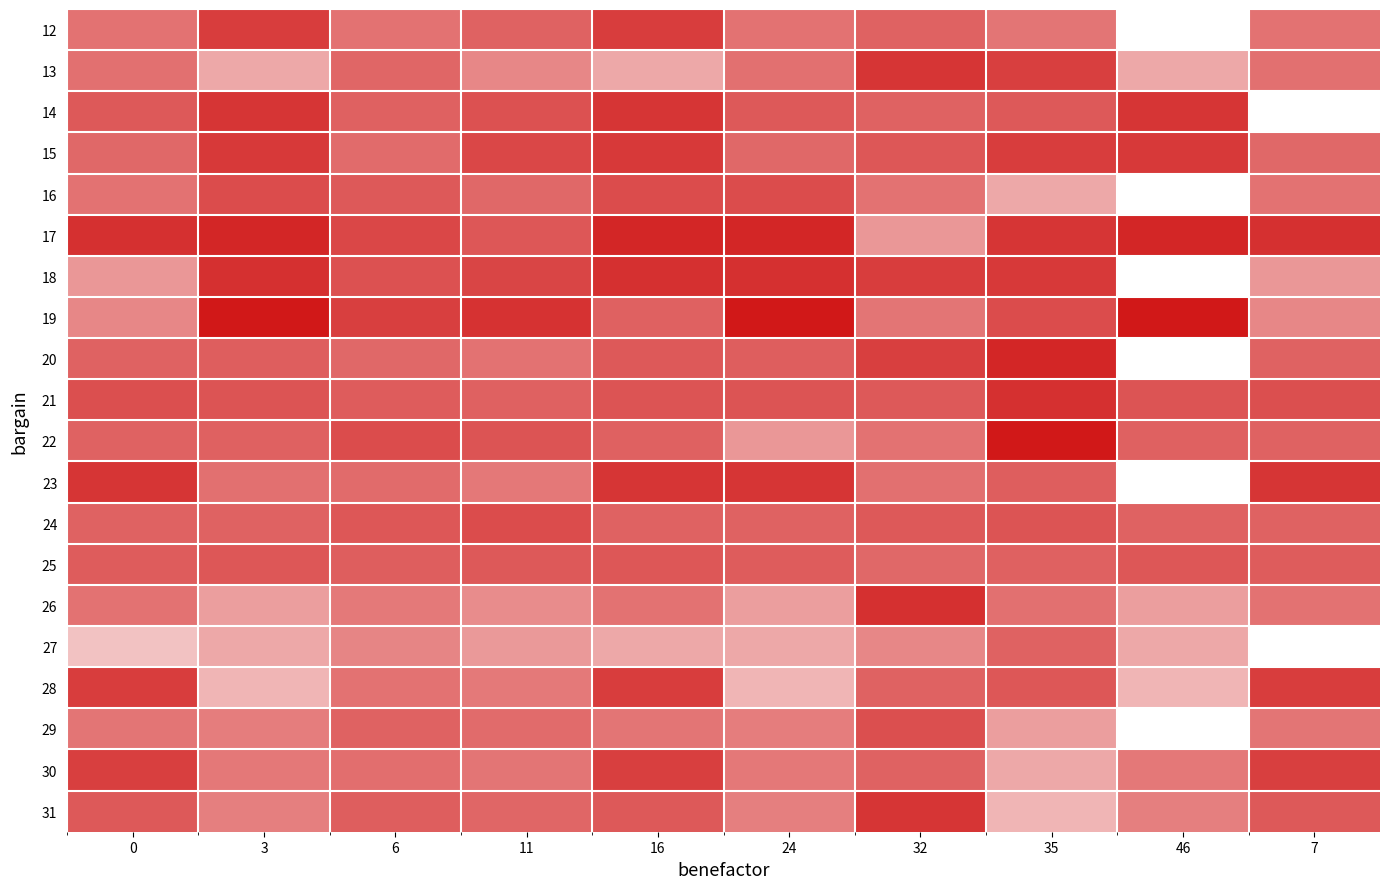

How many categories are shown in the chart?

10